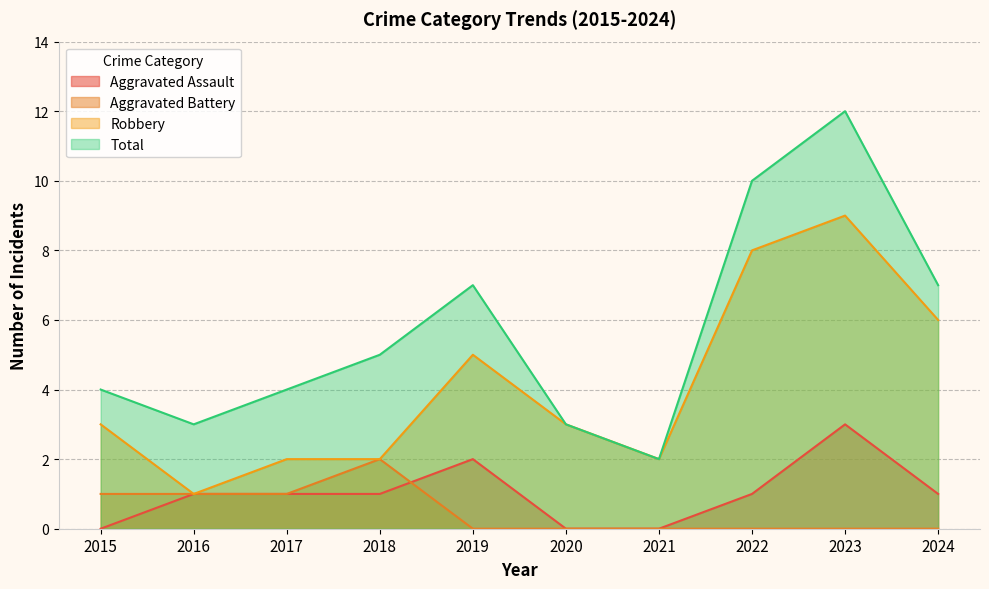

What is the difference between the second highest and second lowest values in the Robbery series?

6